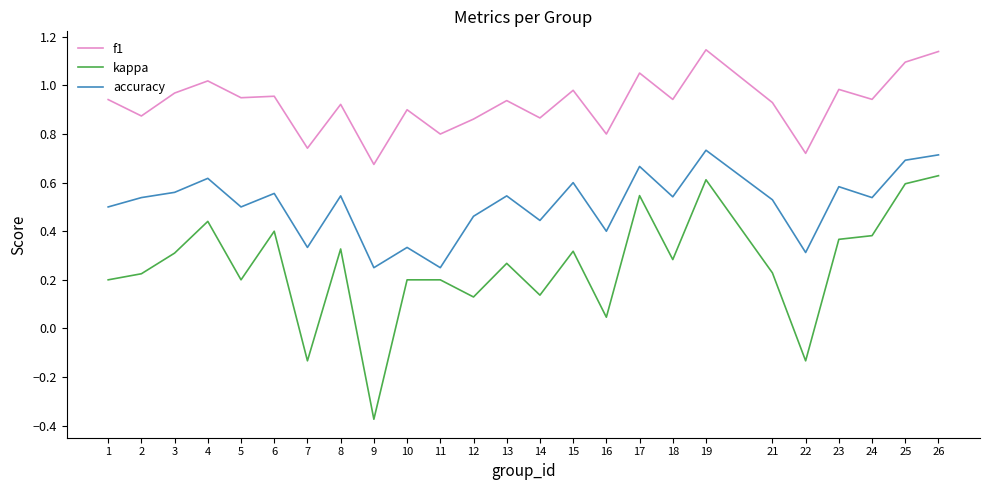

List the series in order of their peak value, highest first.

f1, accuracy, kappa